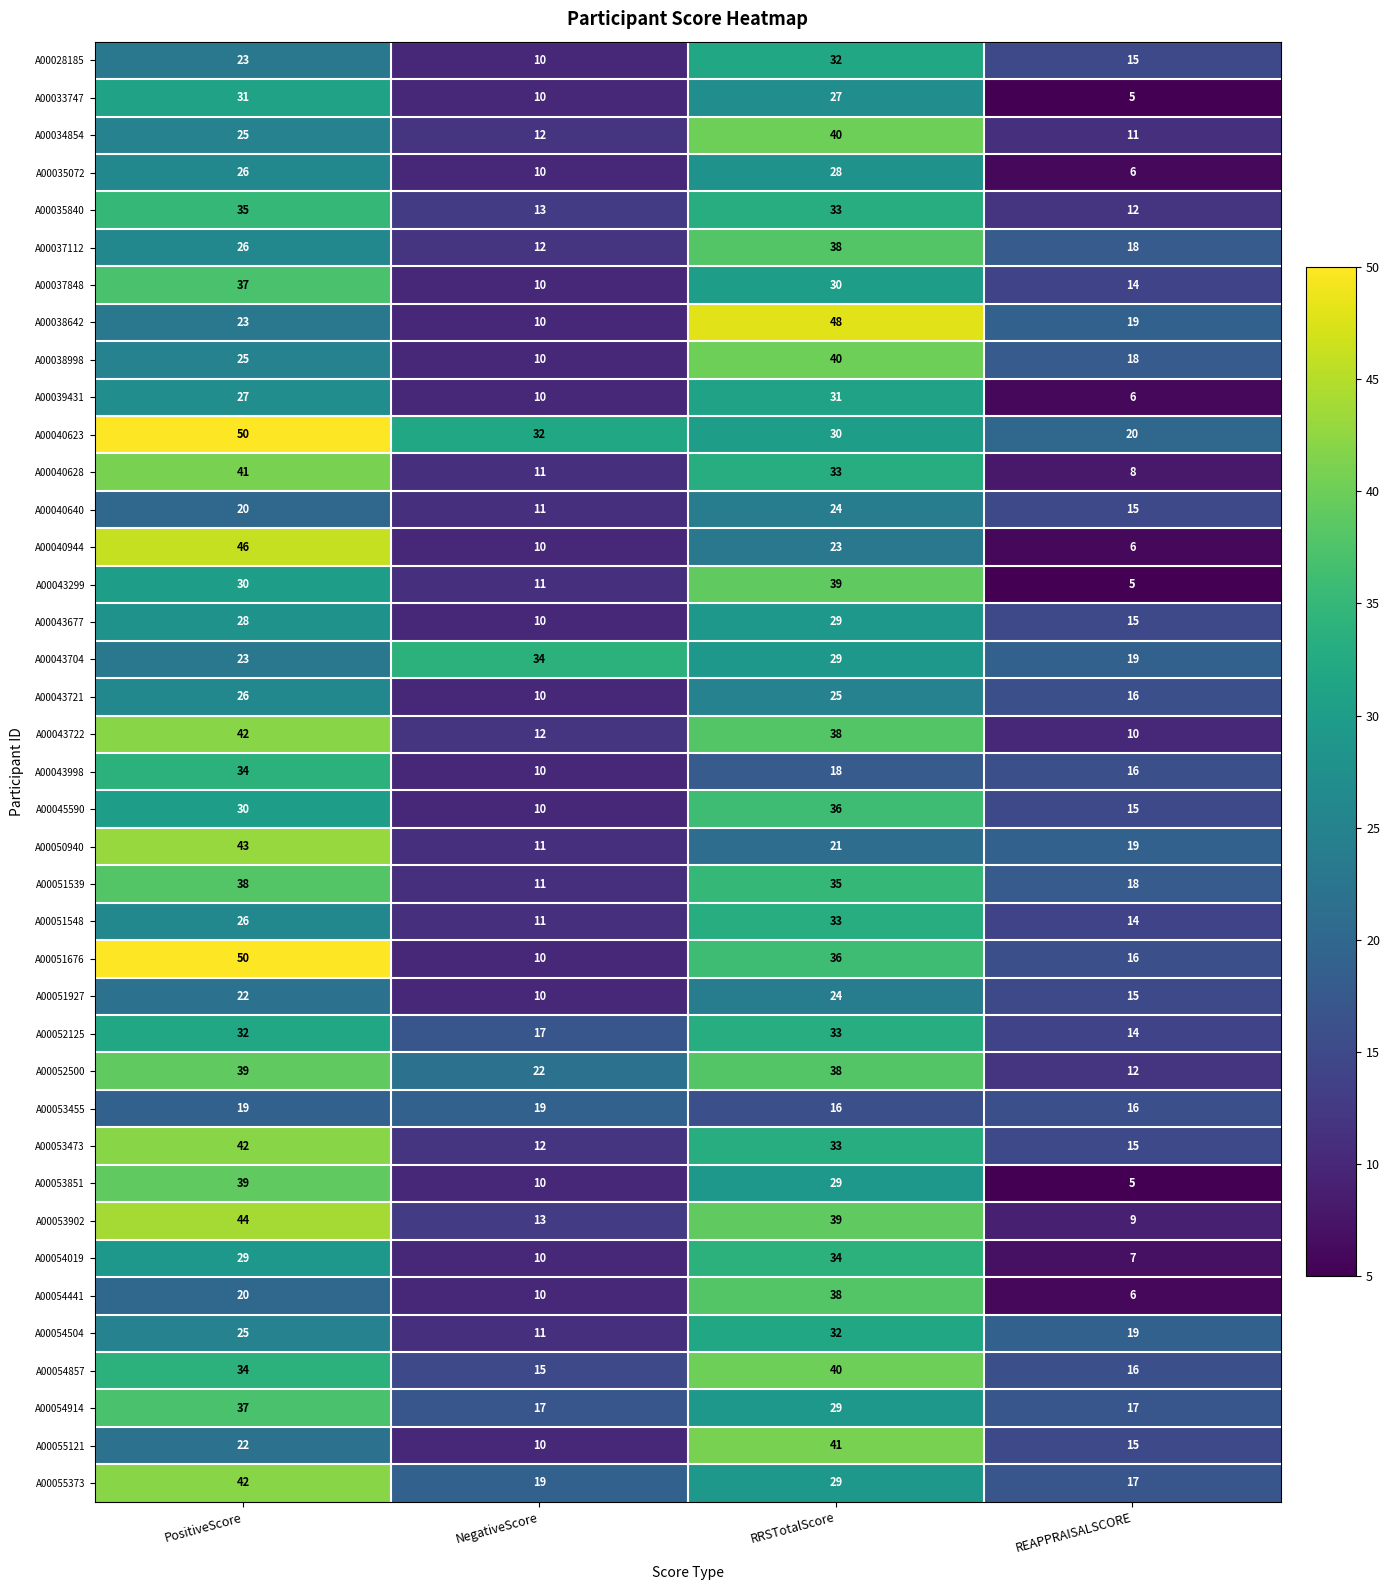

List the labels in order of A00043998 value, smallest first.

NegativeScore, REAPPRAISALSCORE, RRSTotalScore, PositiveScore